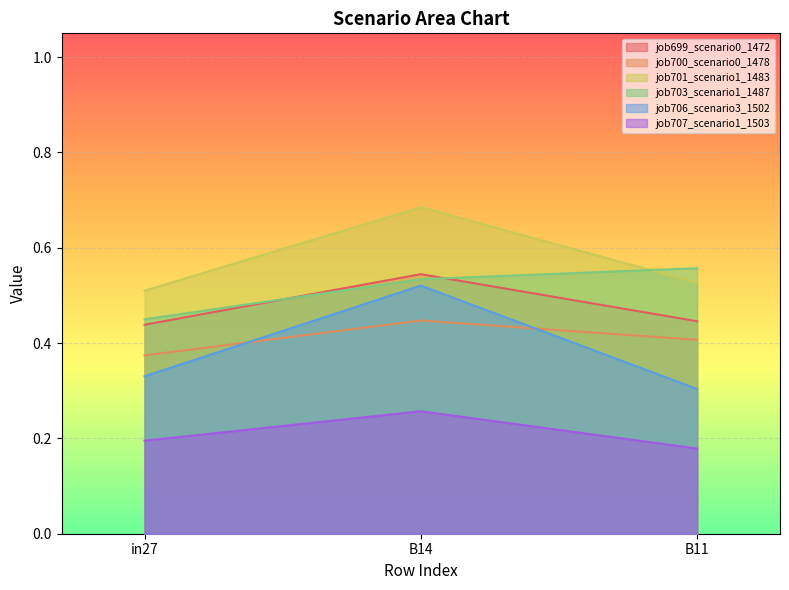

True or false: job701_scenario1_1483 has a value of 0.3 at B11.

False